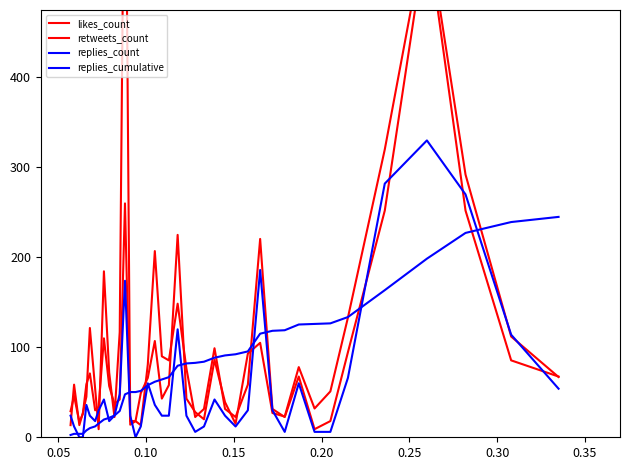

True or false: replies_count and retweets_count cross at least once.

True